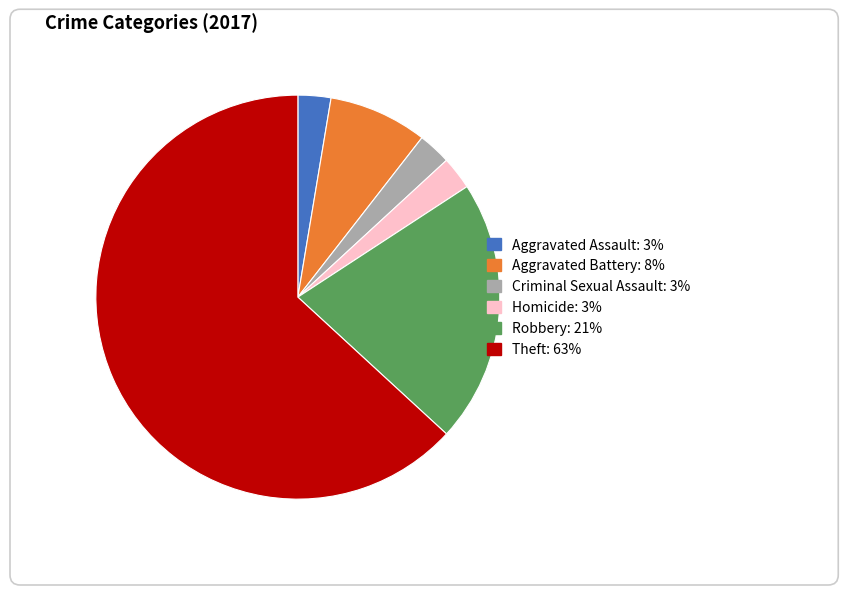

True or false: Aggravated Assault accounts for 3% of the total.

True